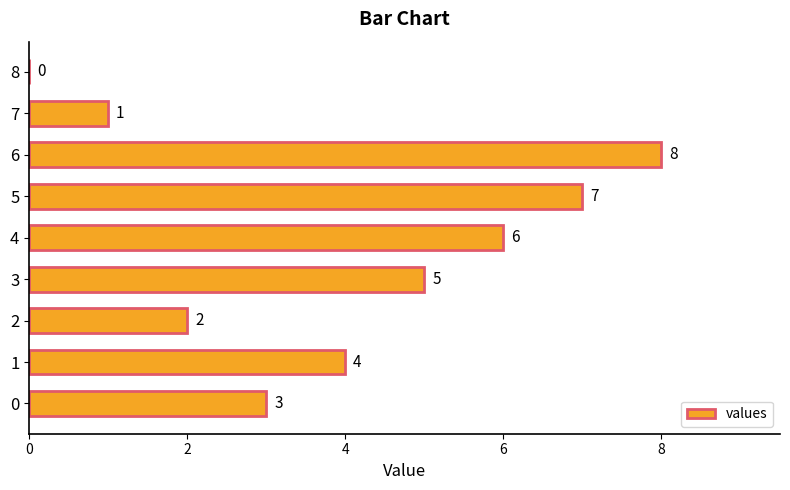

What is the change in value from 0 to 8?

-3